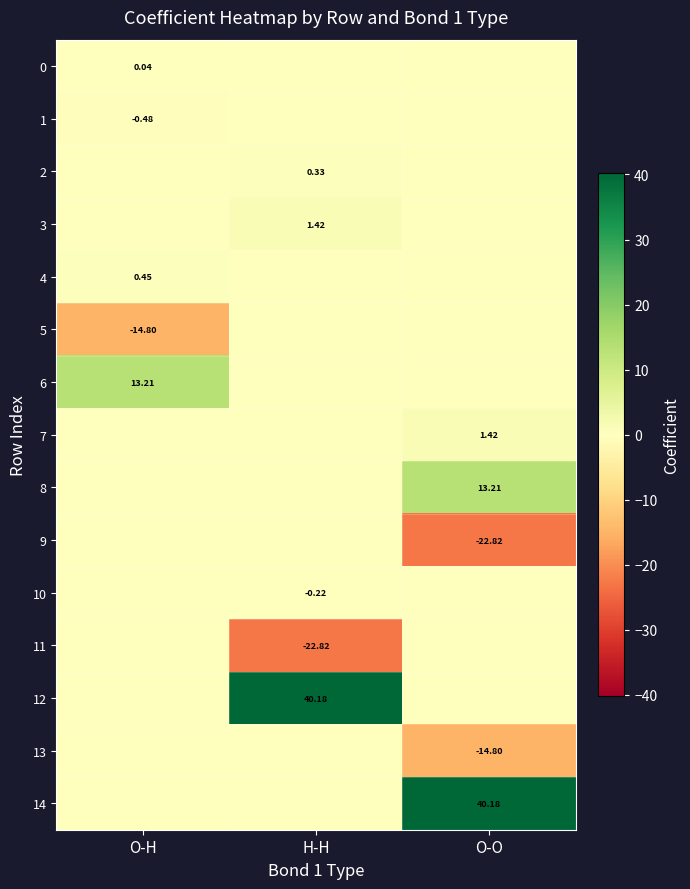

What is the minimum value shown in the chart?

-22.8